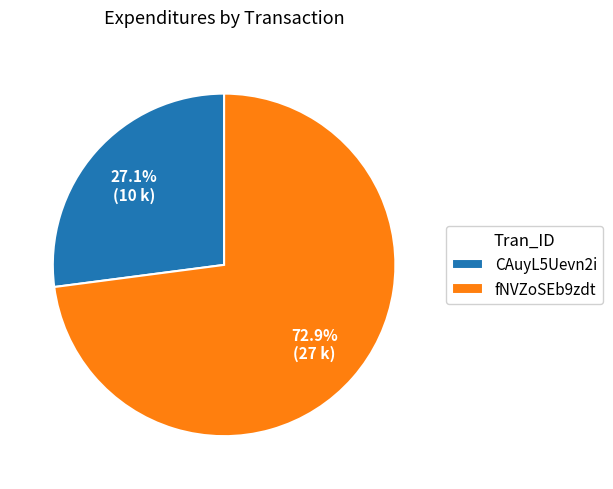

What percentage is NOT represented by fNVZoSEb9zdt?

27.1%